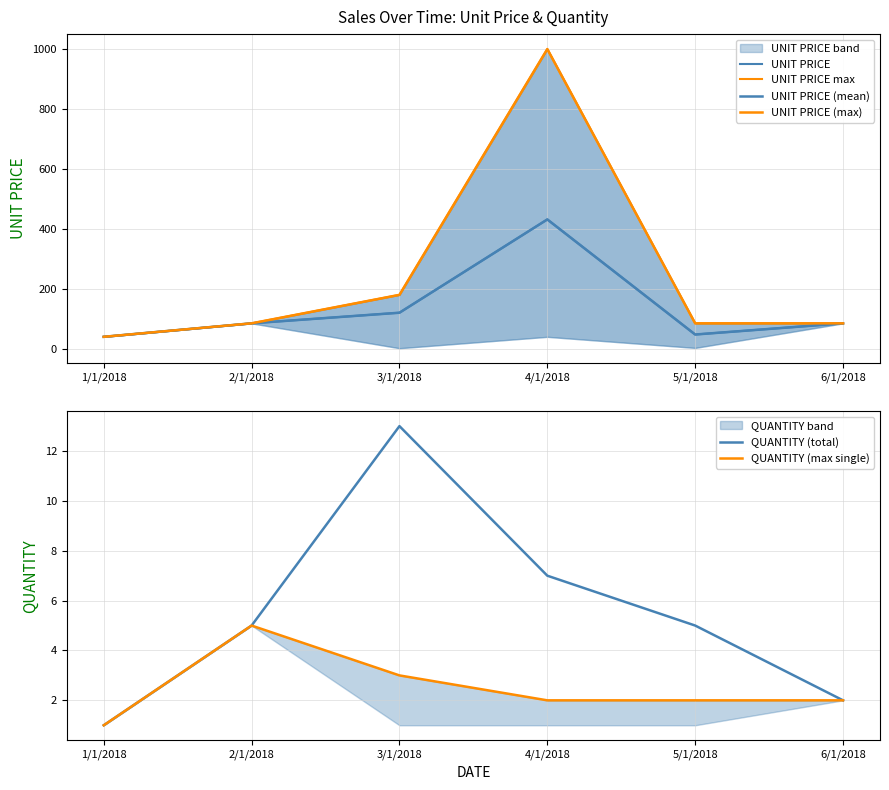

How many values in the UNIT PRICE (max) series are below 85?

1